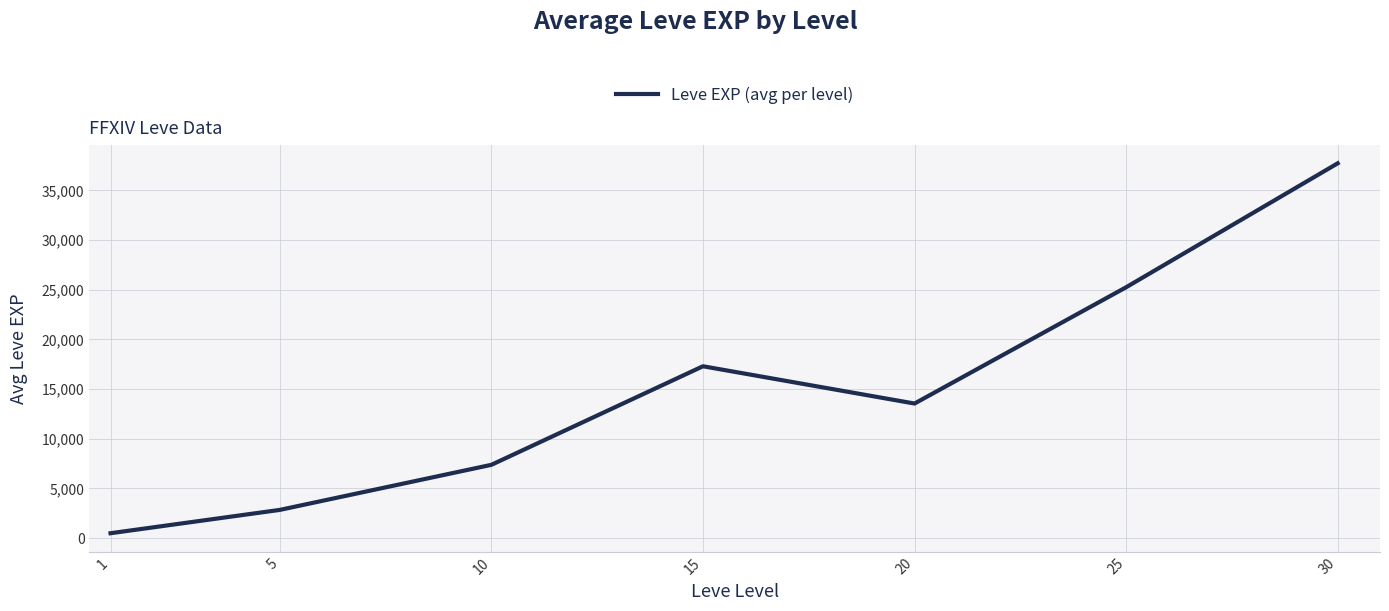

What is the difference between the maximum and minimum values?

37230